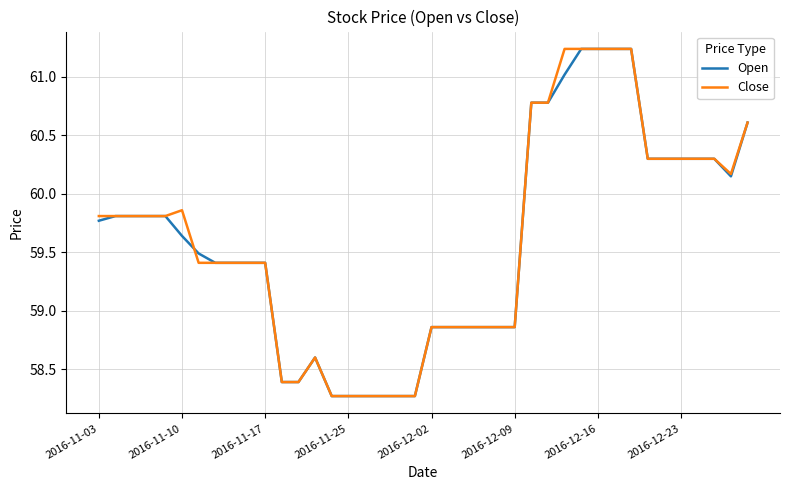

What are all the series names shown in the legend?

Open, Close